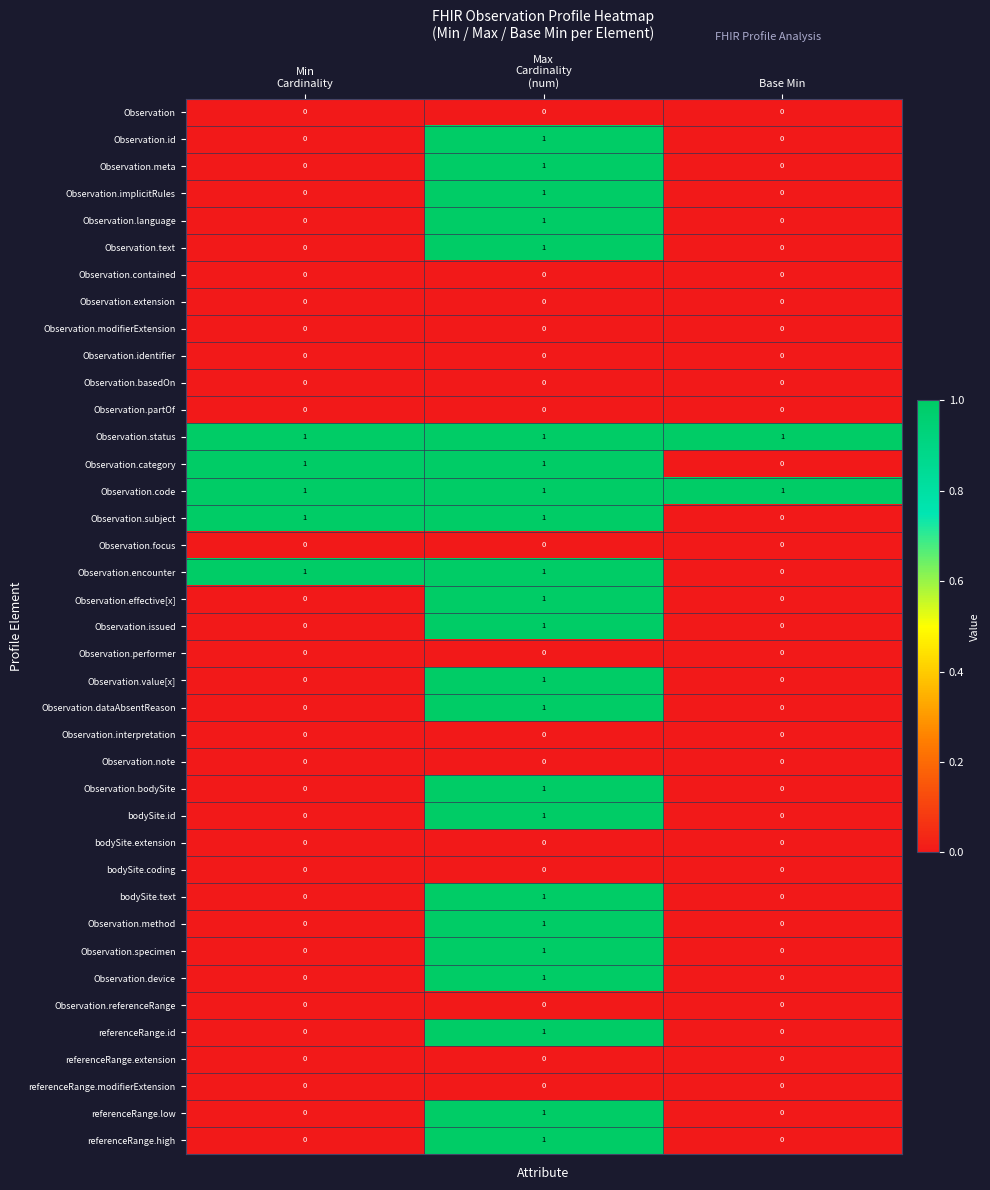

At how many categories does at least one series exceed 0?

3